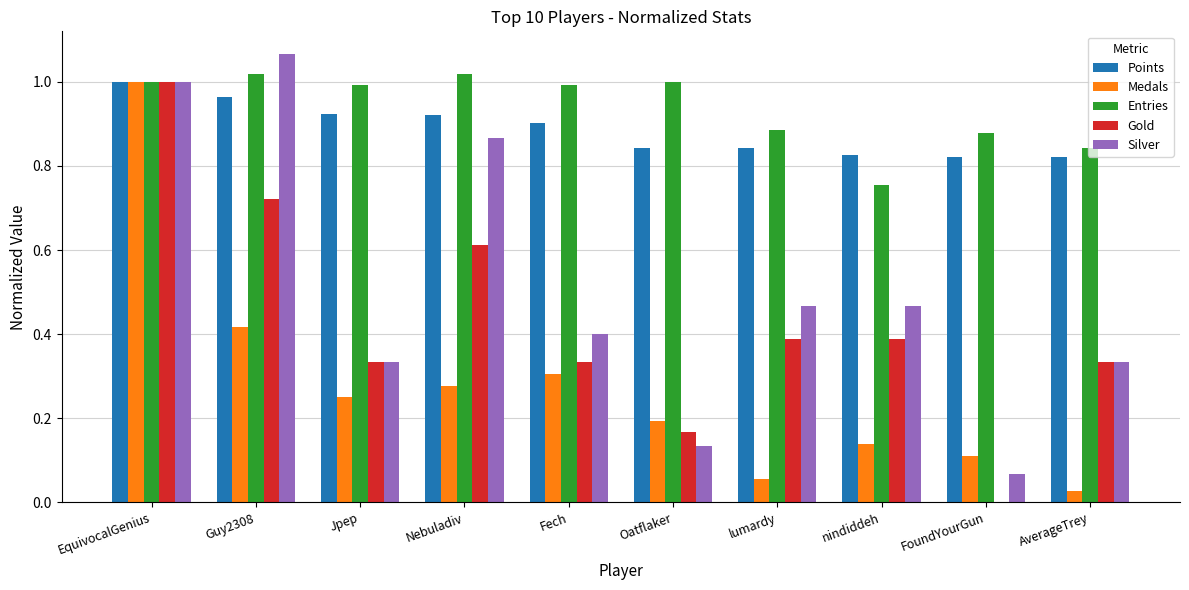

Which category has the highest value in the Gold series?

EquivocalGenius